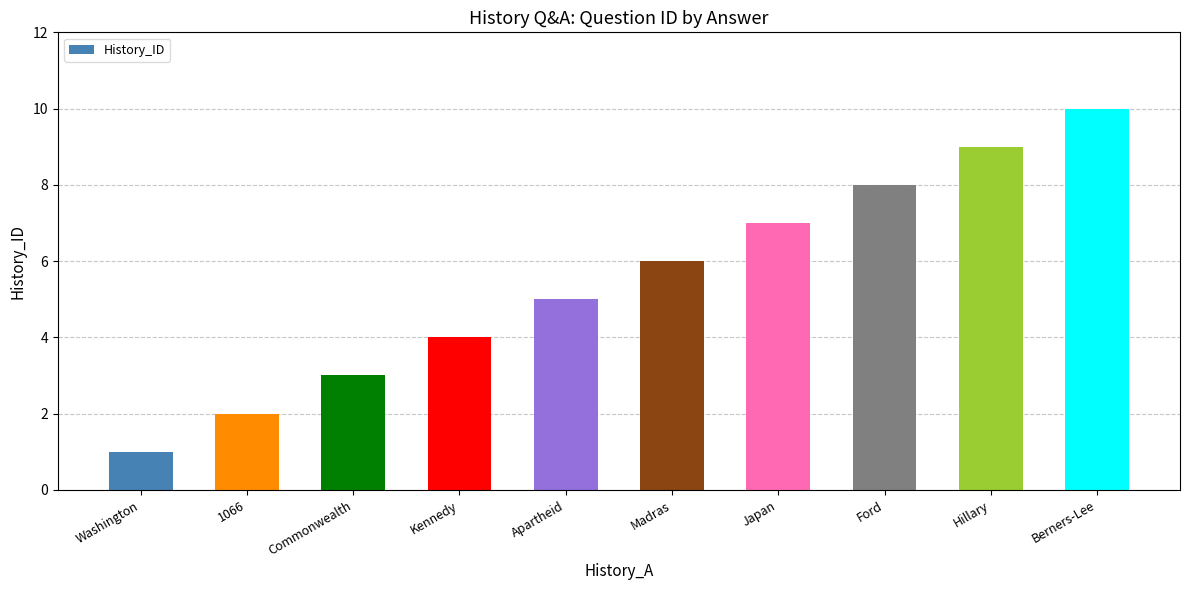

What is the minimum value shown in the chart?

1